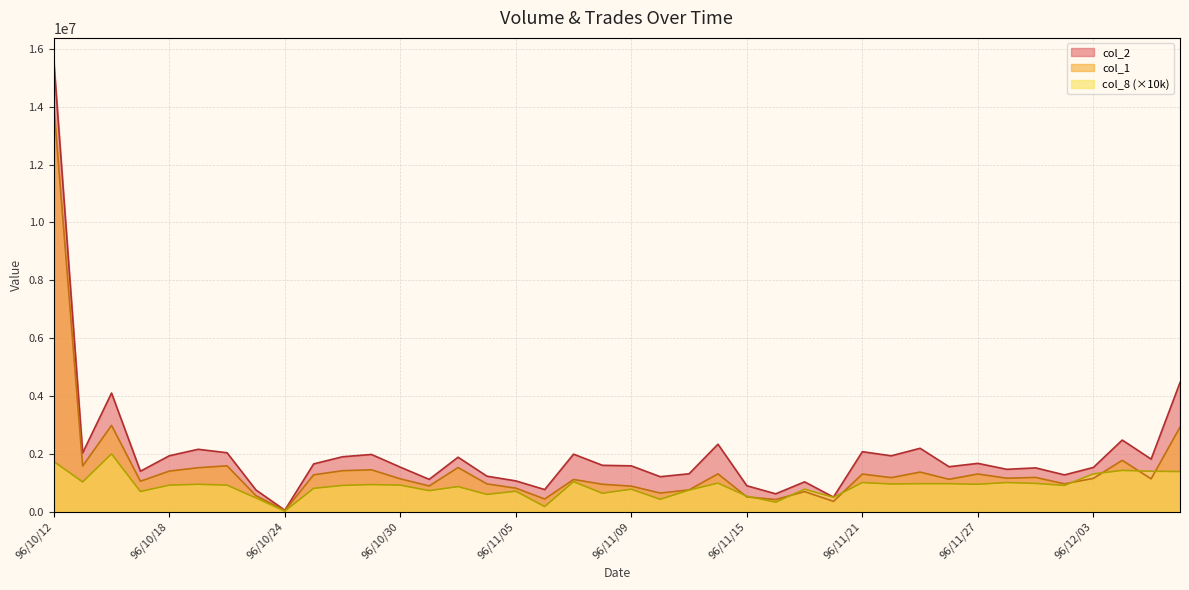

What is the average value of the col_1 series?

1474350